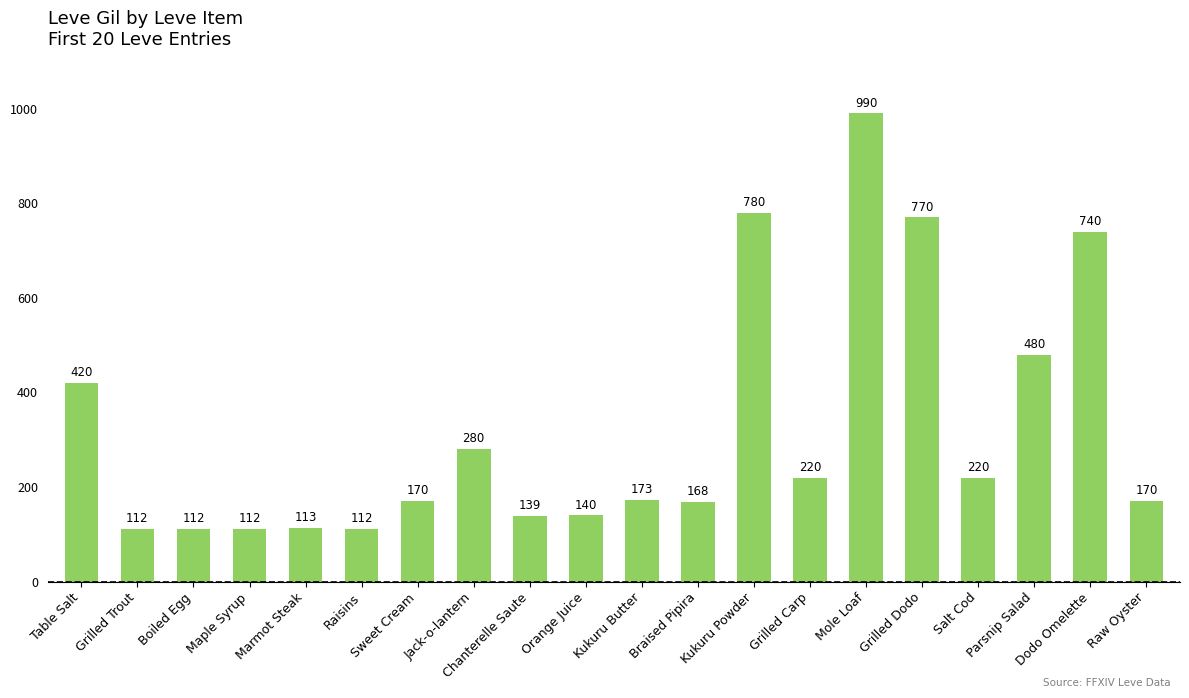

How many bars are there in total?

20